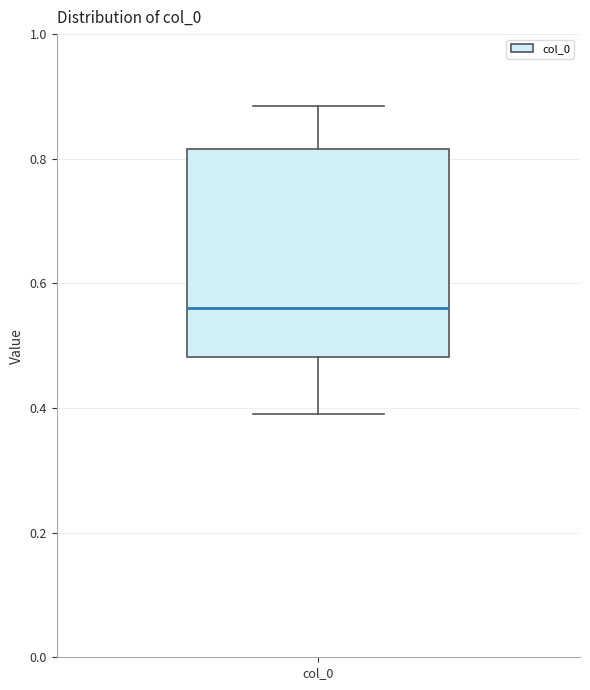

Transcribe this box plot: give where the median line is, the range the box spans, and where the two whiskers end, as read against the y-axis. The values are not printed on the chart, so give them approximately, as read against the axis.

median 0.56, box 0.48 to 0.82, whiskers 0.40 to 0.88